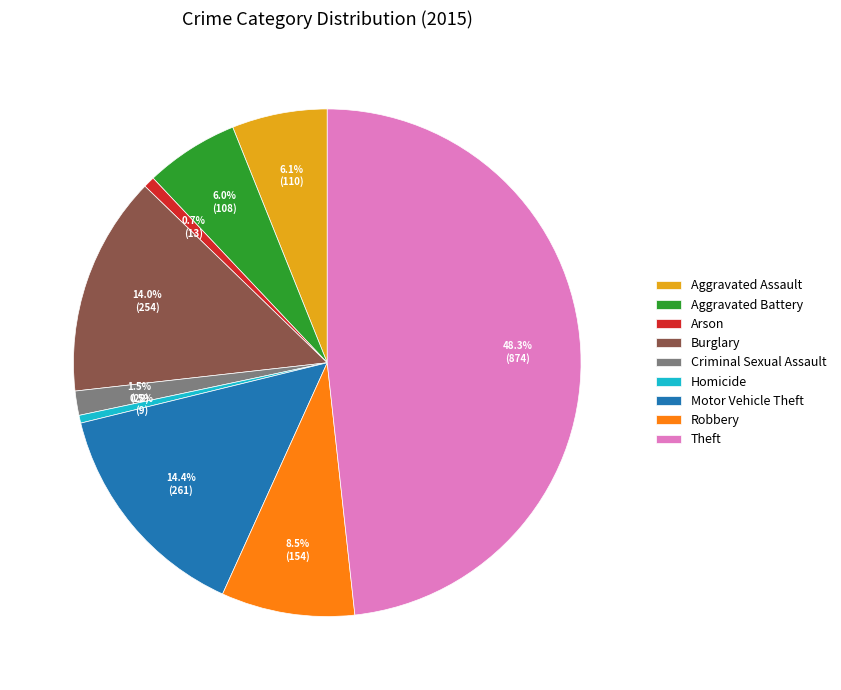

To the nearest percent, what is the difference between the largest and smallest slice percentages?

48%